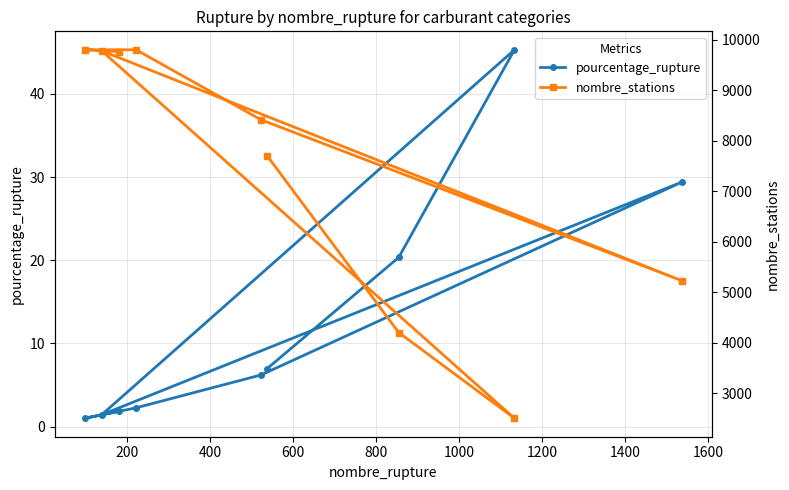

What is the value of the pourcentage_rupture point at the 5th from the left?

6.2